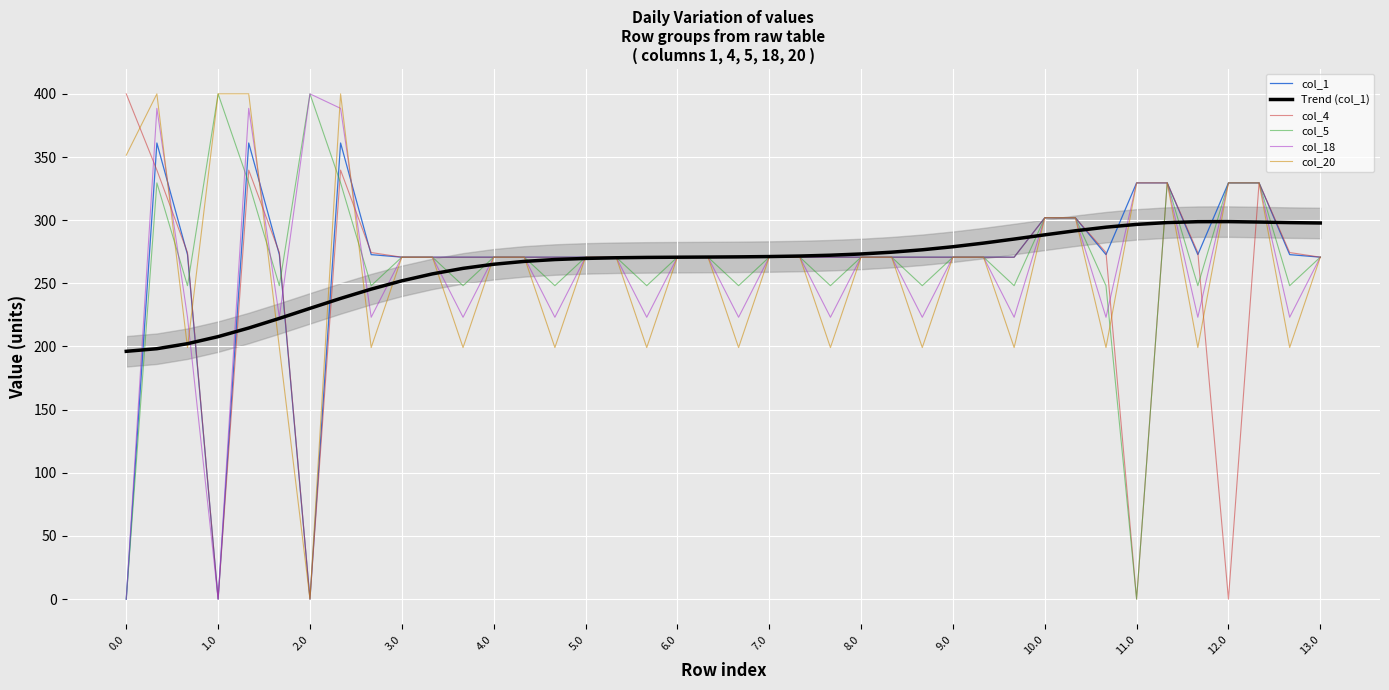

What is the sum of all col_4 values?

10283.6